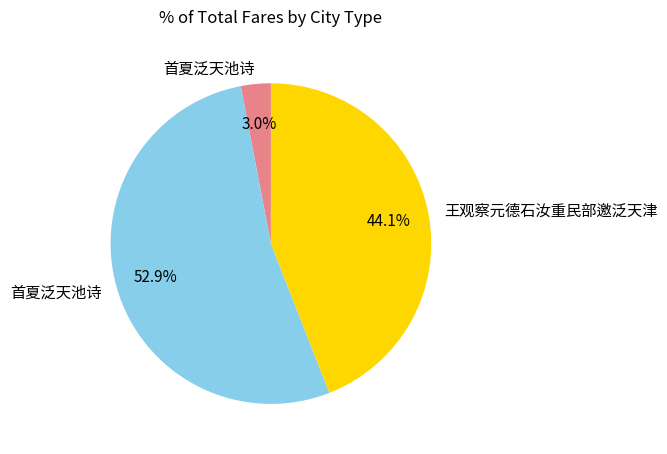

How many slices are in this pie chart?

3